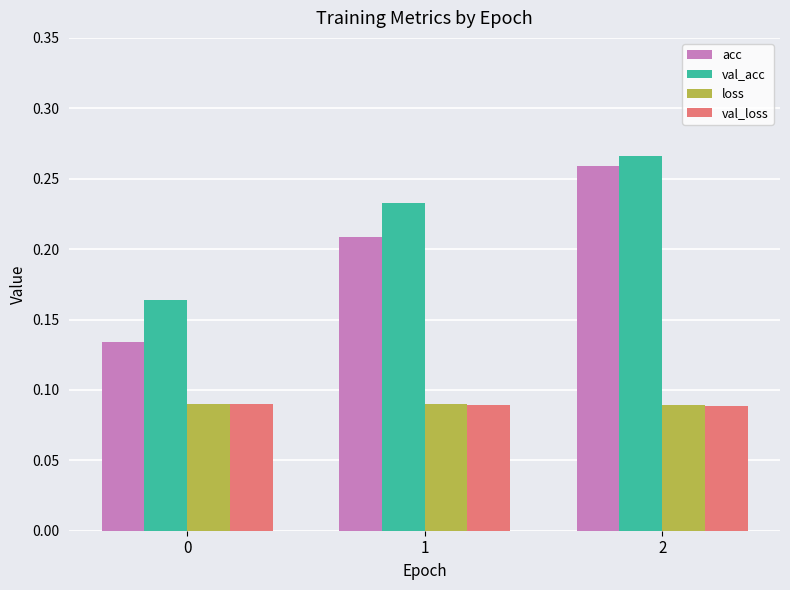

At which category is the sum across all series the highest?

2